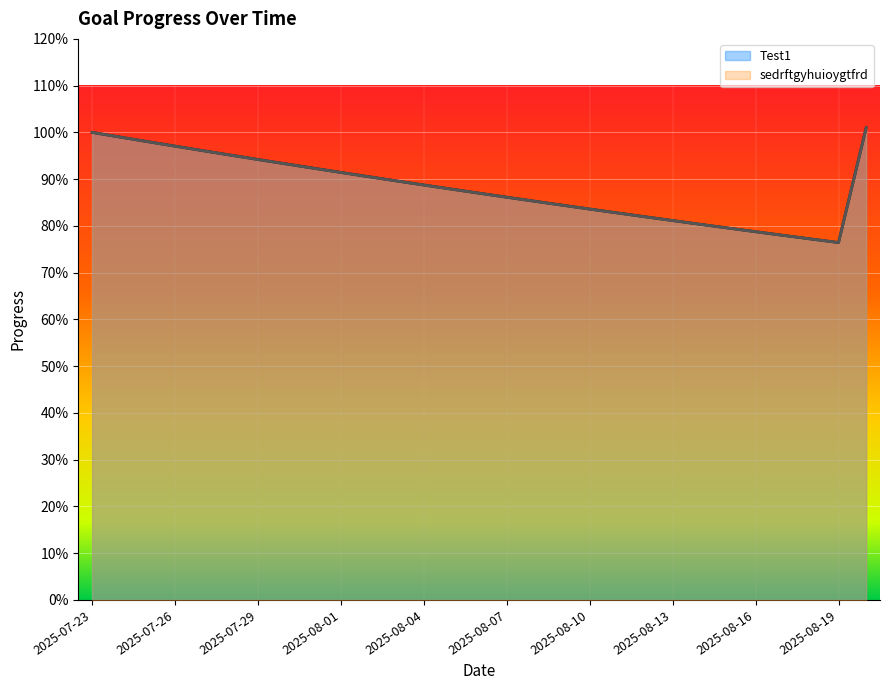

Which category has the lowest value in the Test1 series?

2025-08-19